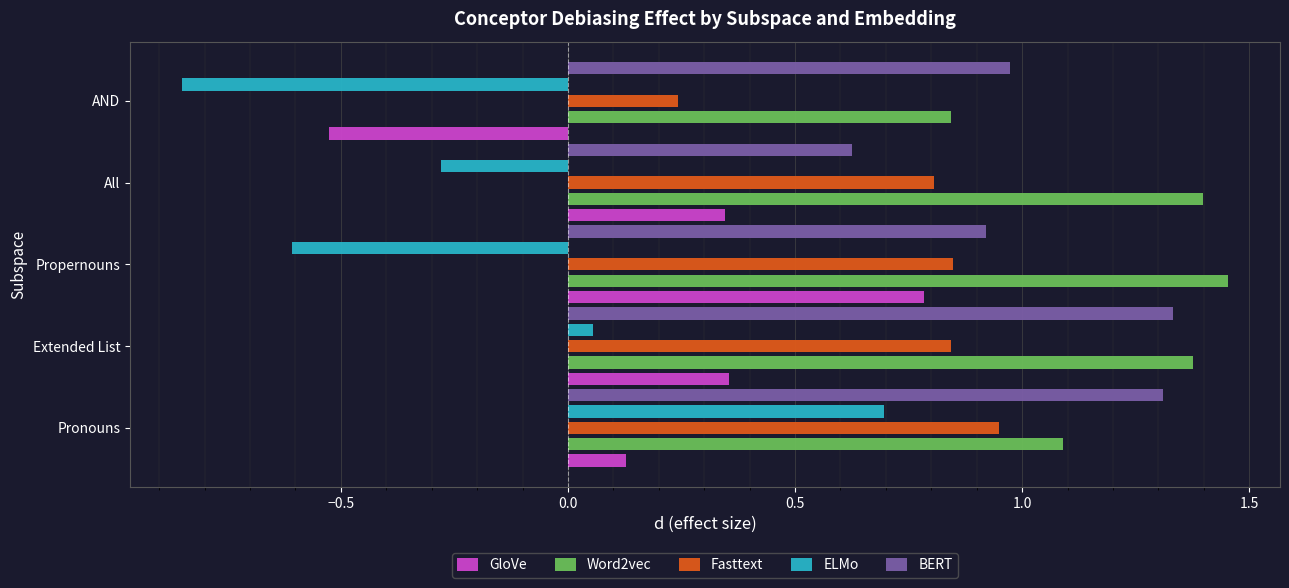

True or false: BERT has a value of 0.3 at All.

False